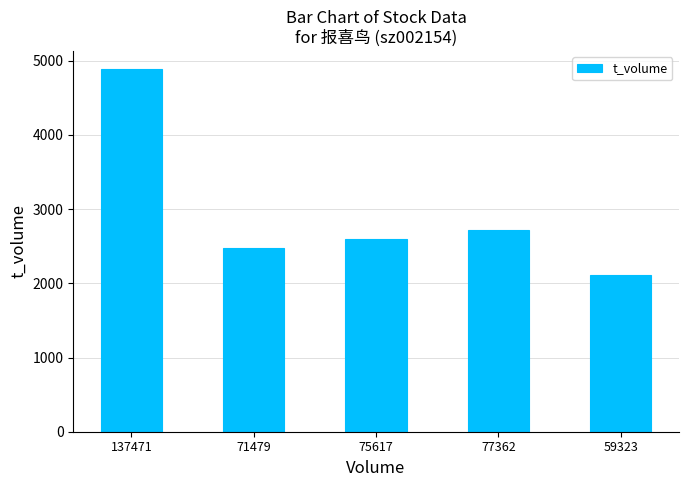

List the labels in order of value, smallest first.

59323, 71479, 75617, 77362, 137471